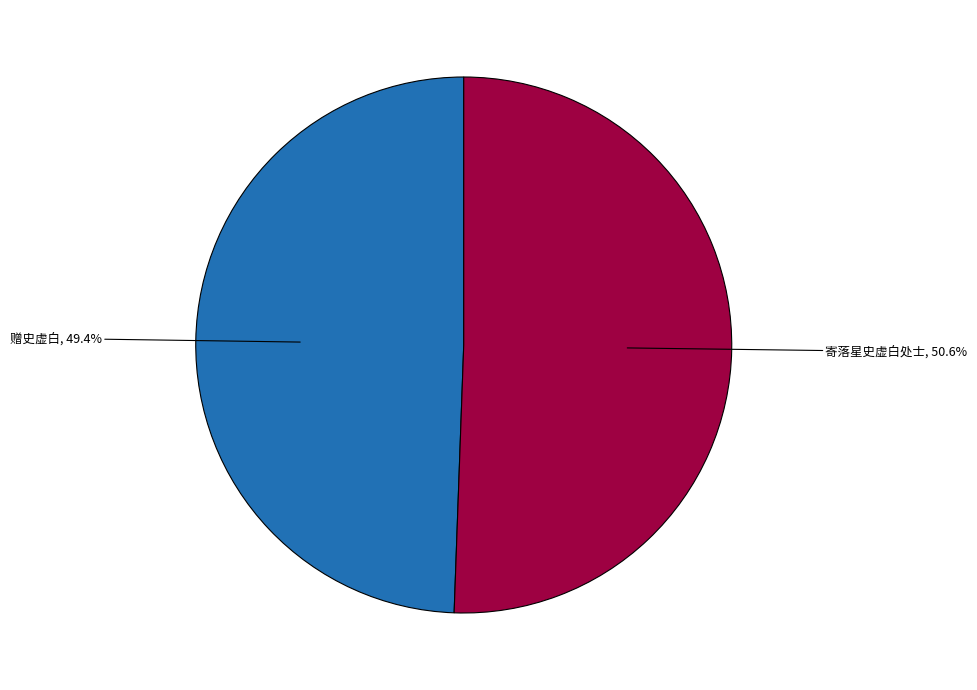

Is there a majority slice in this chart?

Yes